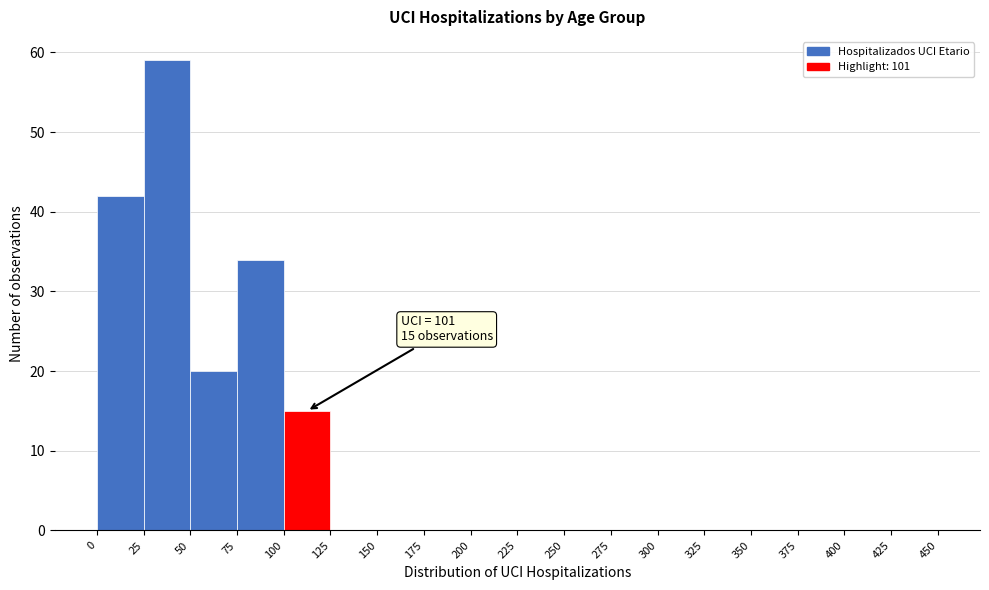

Over which range of the x-axis is the bar tallest?

25 to 50